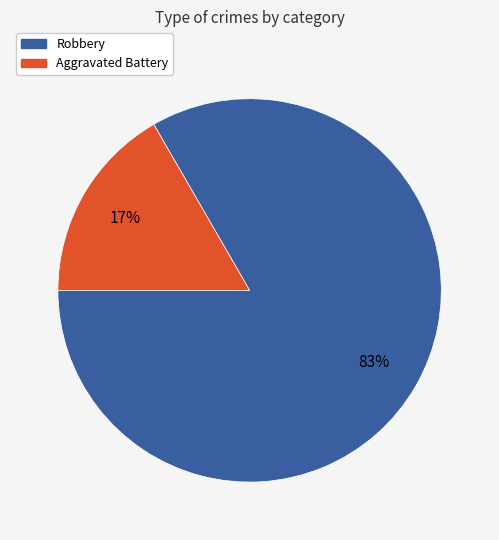

To the nearest percent, what percentage of the pie is Aggravated Battery?

17%